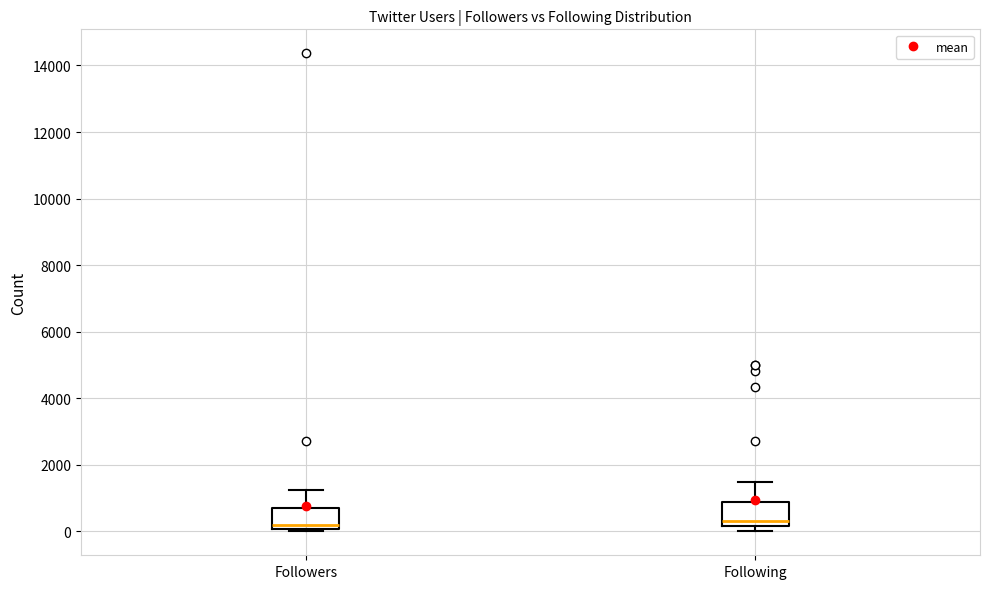

Reading left to right, transcribe this box plot: for each box, give where its median line is, the range the box spans, and where its two whiskers end, as read against the y-axis. The values are not printed on the chart, so give them approximately, as read against the axis.

Followers: median 200, box 0 to 600, whiskers 0 to 1200
Following: median 400, box 200 to 800, whiskers 0 to 1400